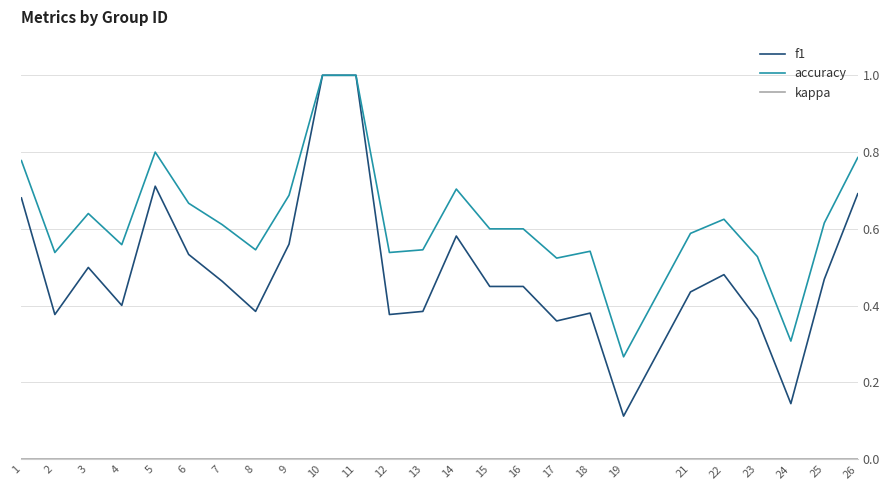

Does the chart display data point markers on the line(s)?

No